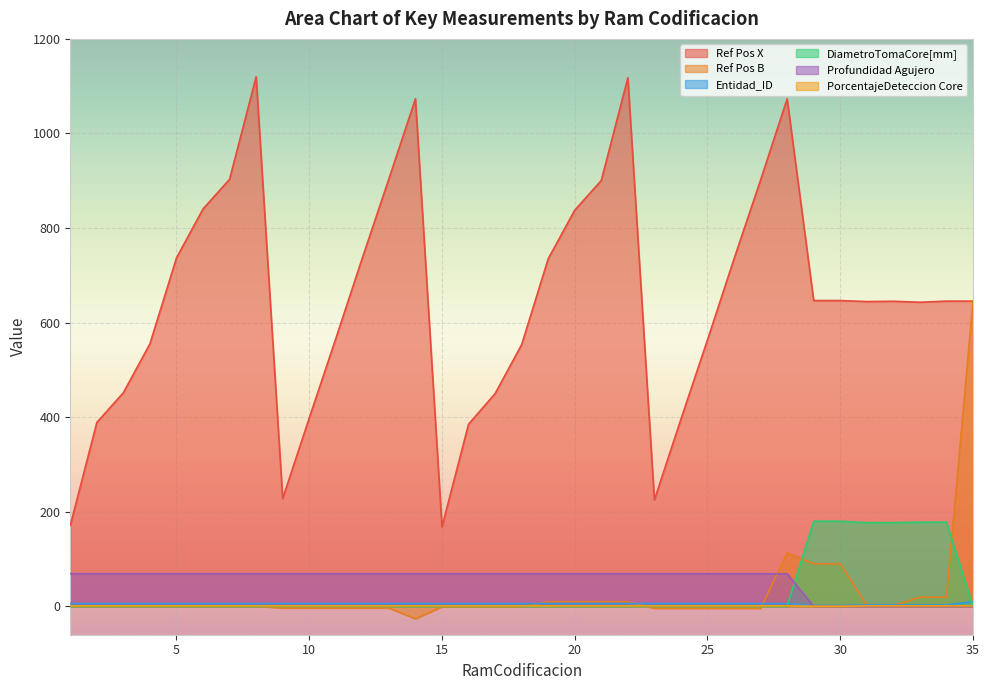

The value of Ref Pos B at 26 is -4.3. True or false?

True